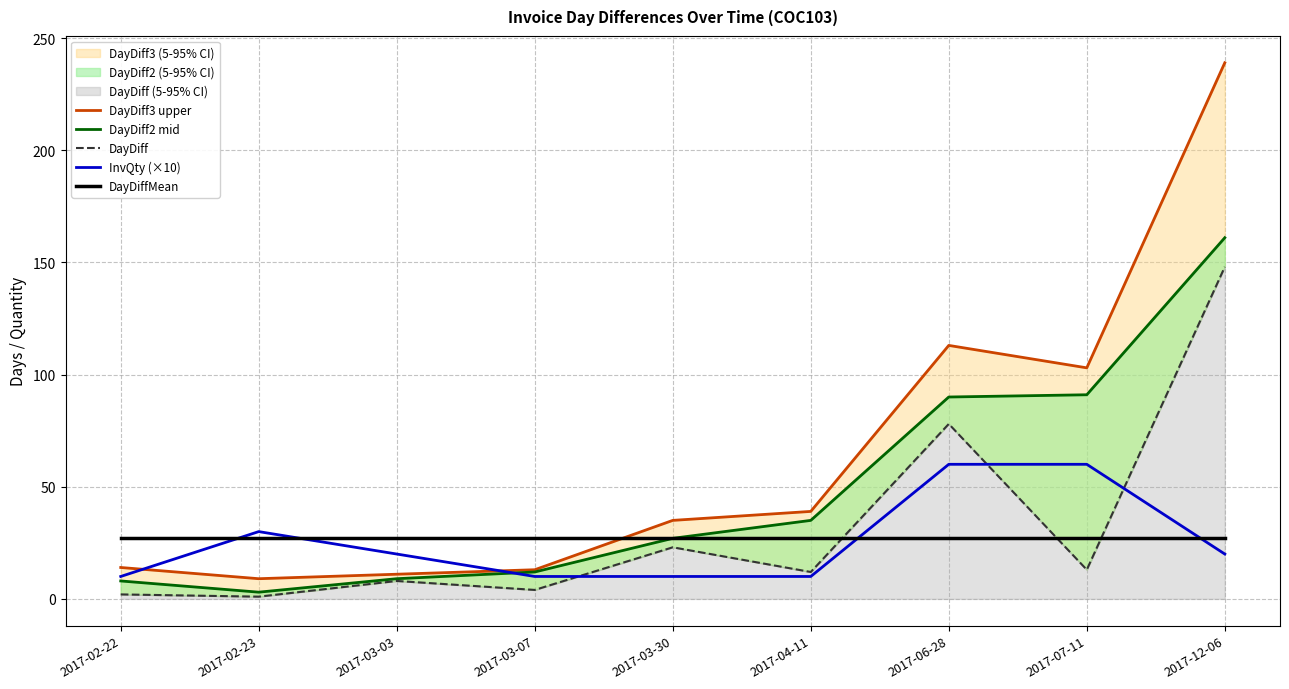

What is the difference between the DayDiff3 upper values at 2017-03-07 and 2017-06-28?

100.0